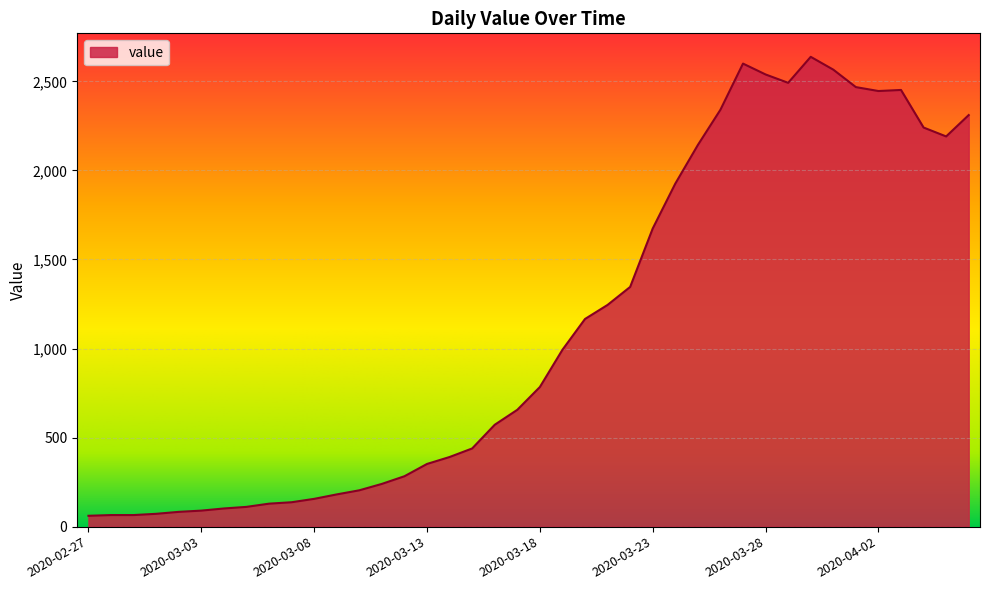

Does the chart display data point markers on the line(s)?

No